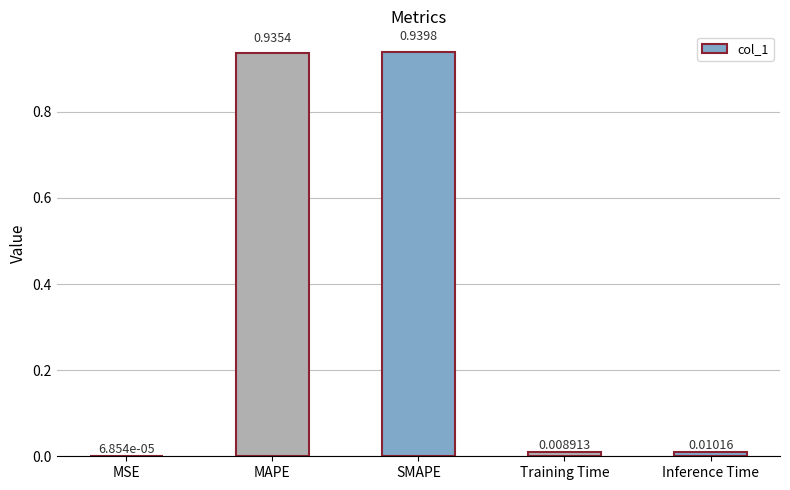

Are the bars grouped side by side (vs. stacked)?

No